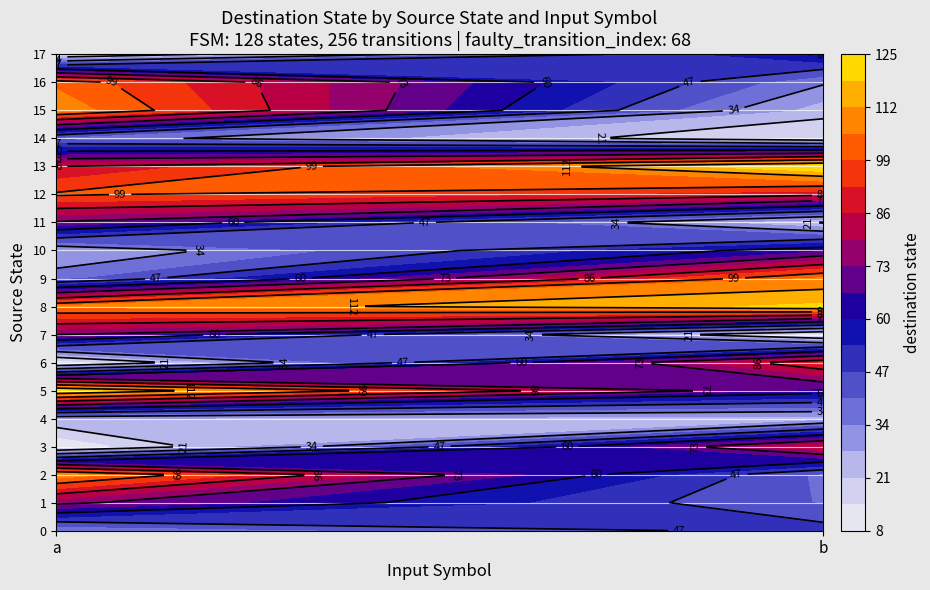

Which has a higher value, b or a?

b